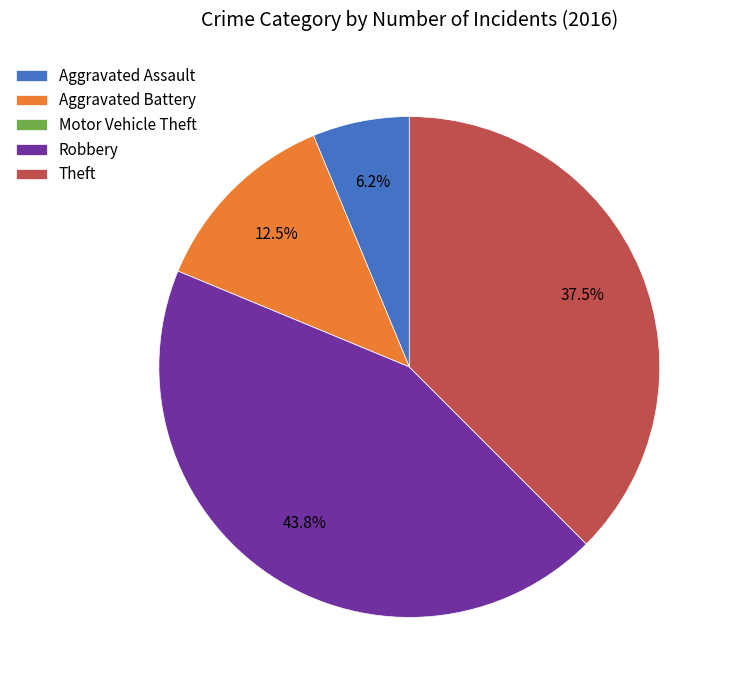

Which has a higher value, Aggravated Assault or Robbery?

Robbery